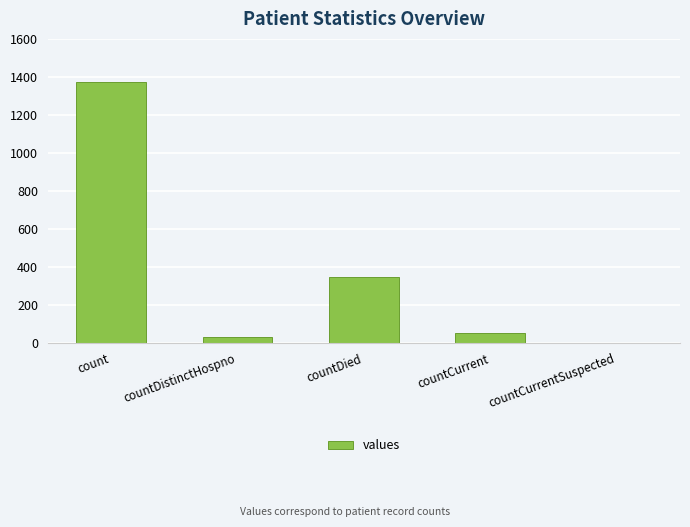

What is the change in value from count to countCurrentSuspected?

-1371